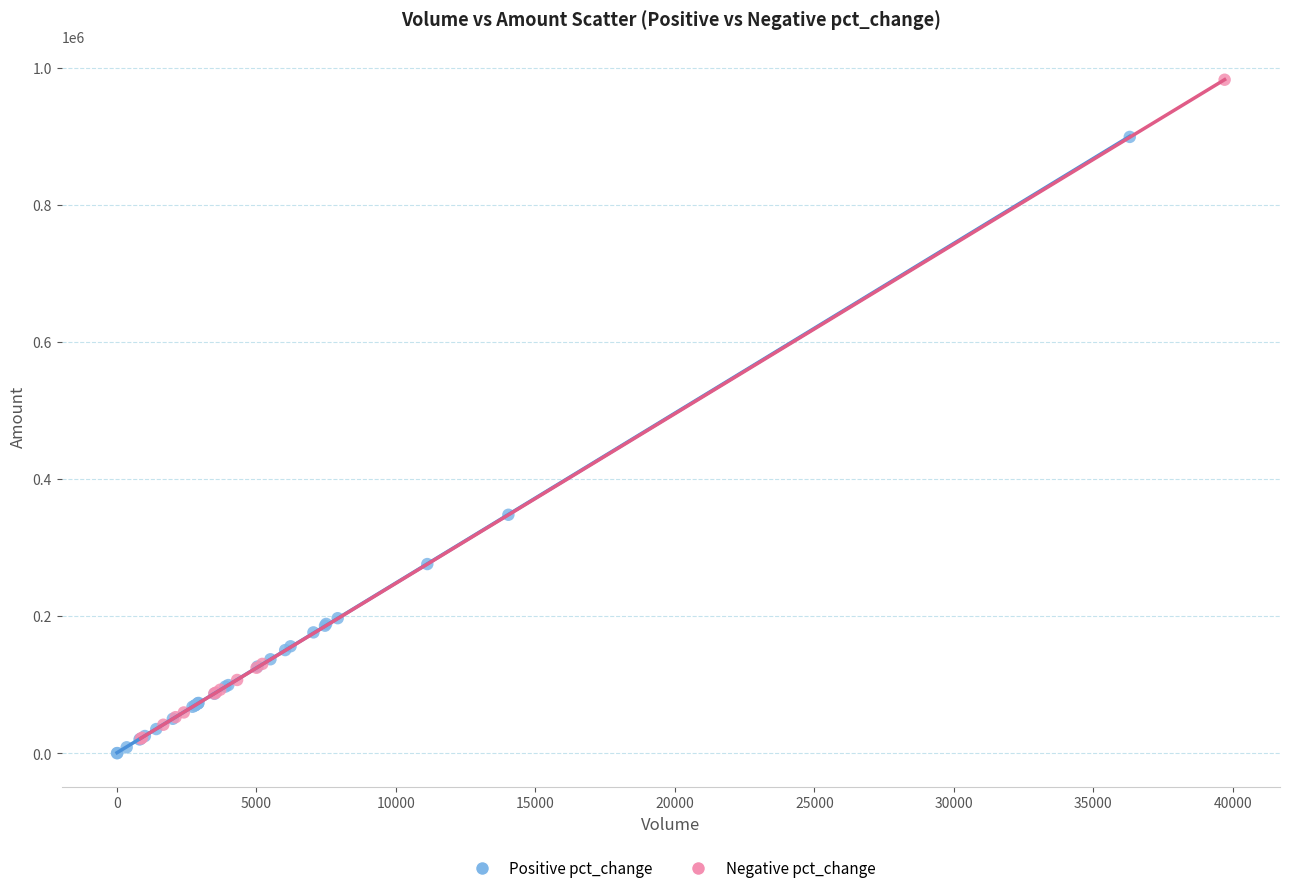

Which series contains the highest Y value?

Negative pct_change